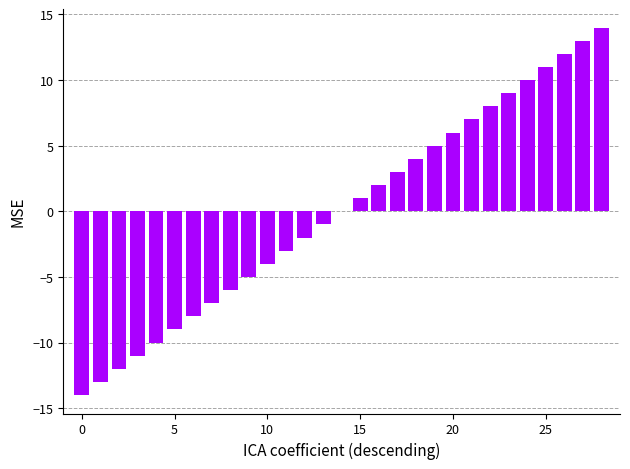

What is the maximum value shown in the chart?

14